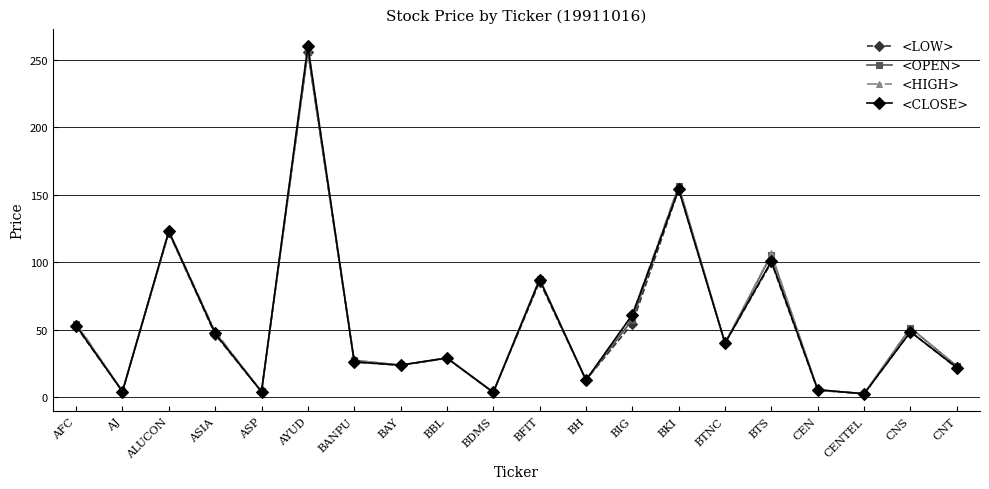

At which category does <OPEN> reach its first local valley?

AJ